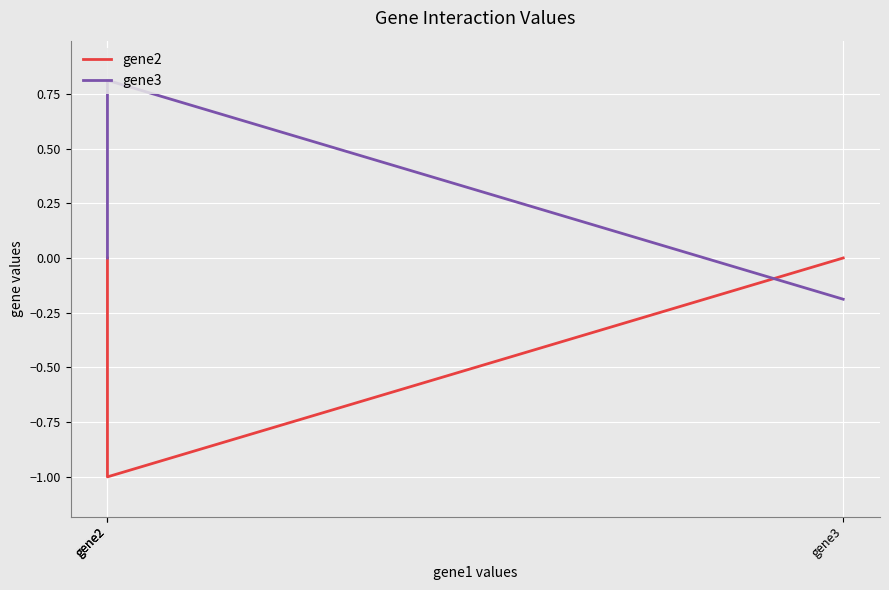

How many gene2 values are between 0 and 1?

2